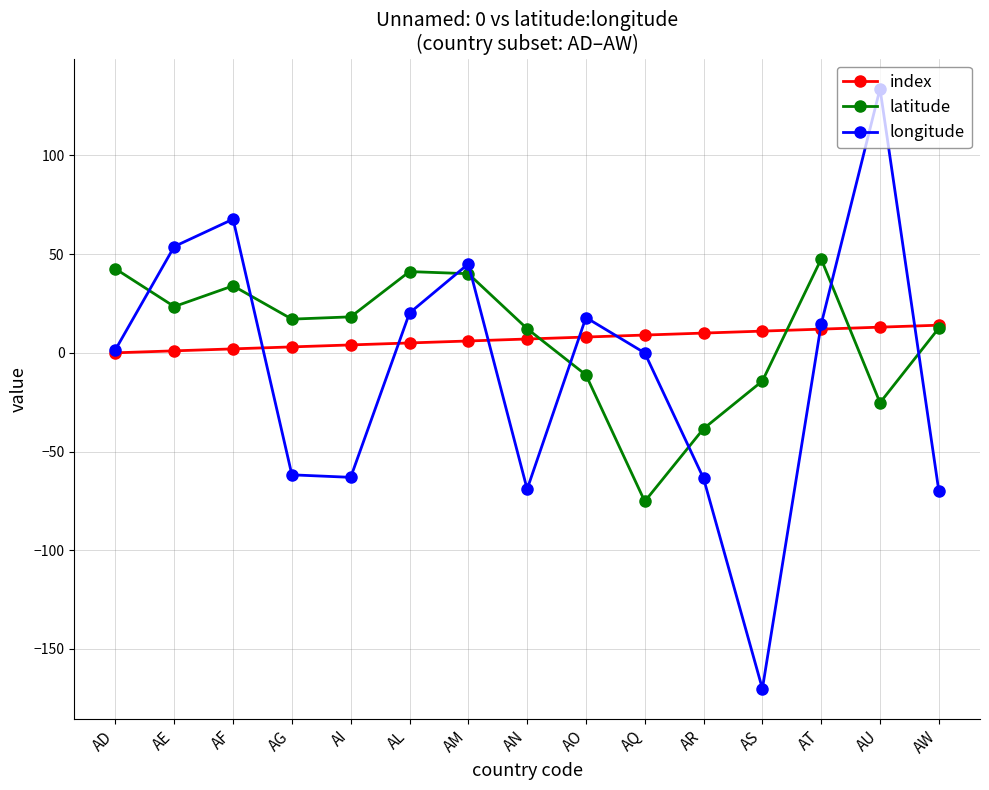

What are all the series names shown in the legend?

index, latitude, longitude